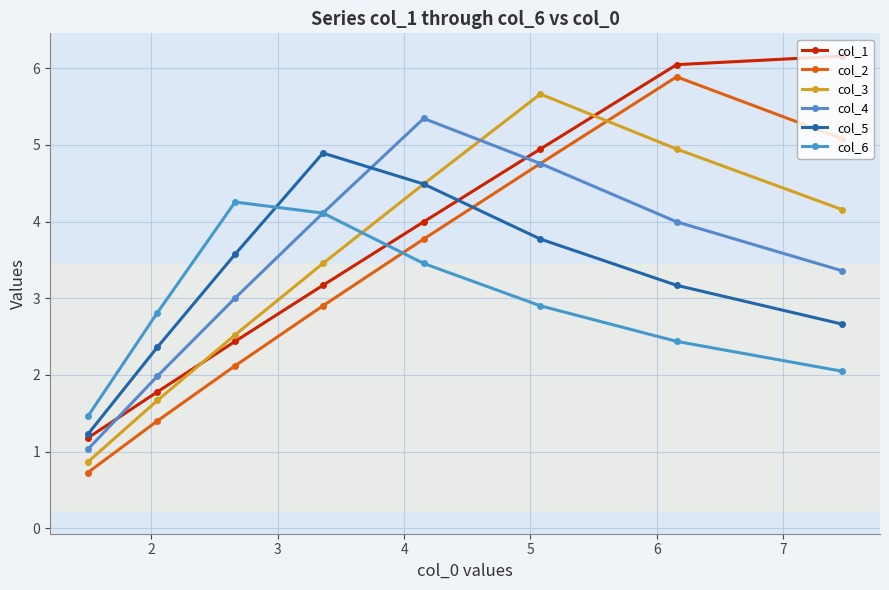

True or false: col_1 and col_4 intersect in this chart.

True